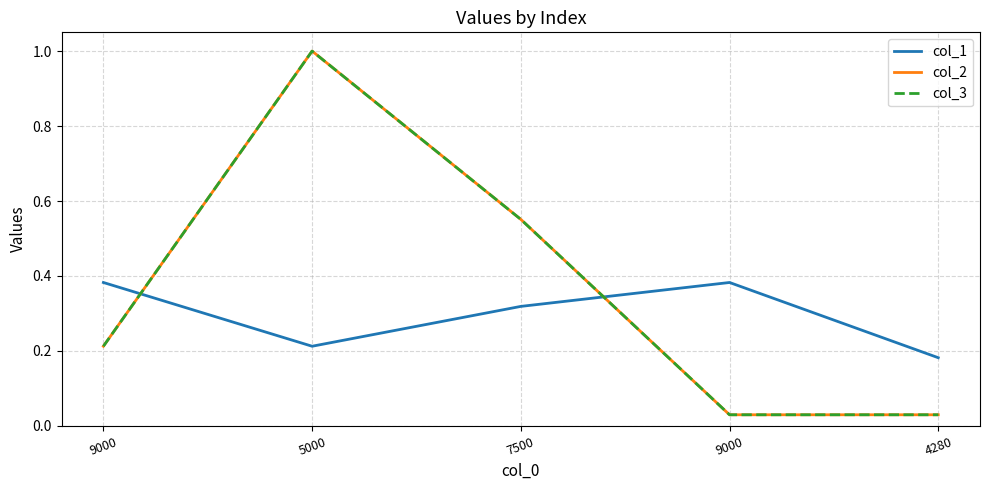

Is this an area chart (filled region under the line)?

No